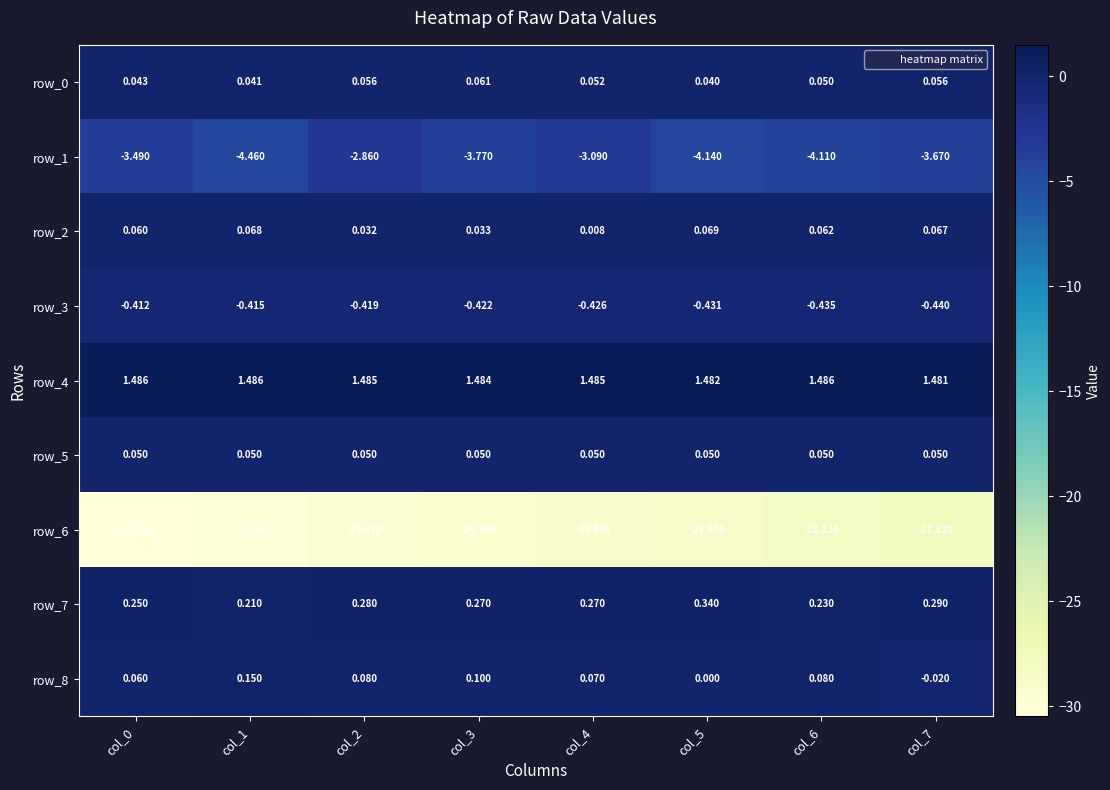

The row_5 series shows 0.1 at col_2. True or false?

True